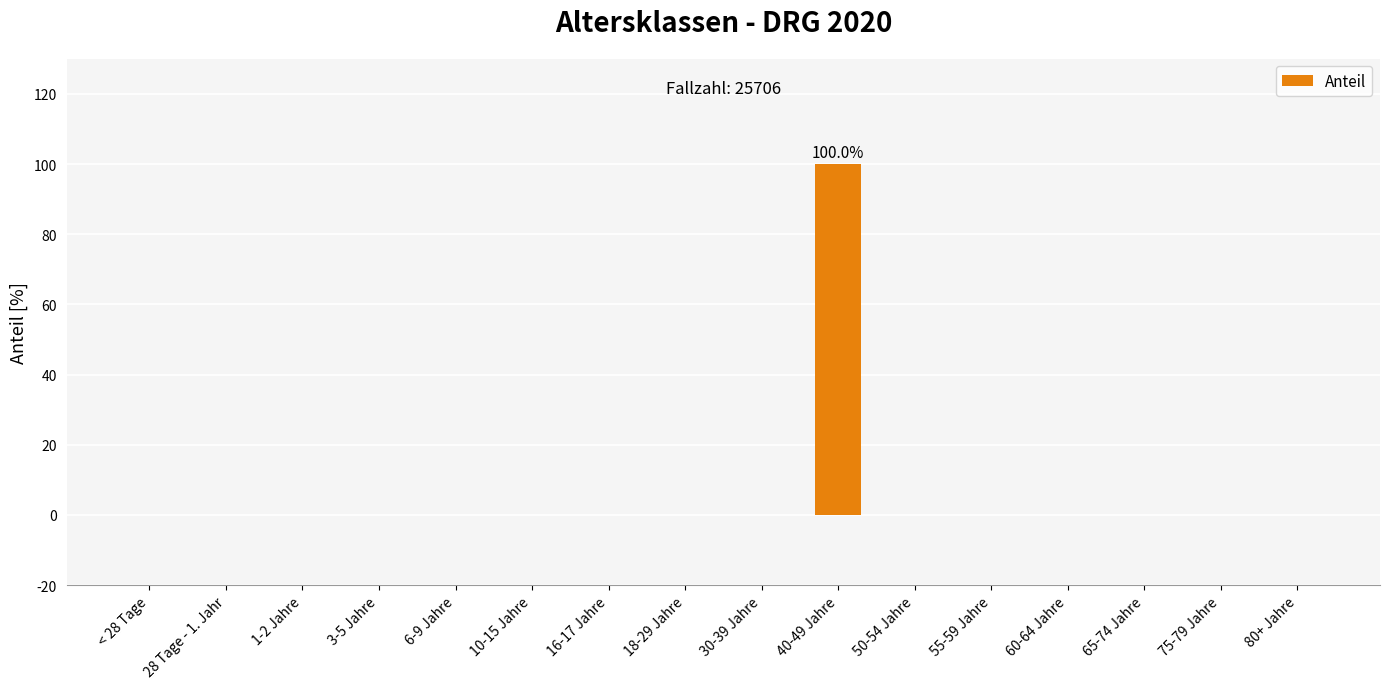

What is the sum of all values?

100